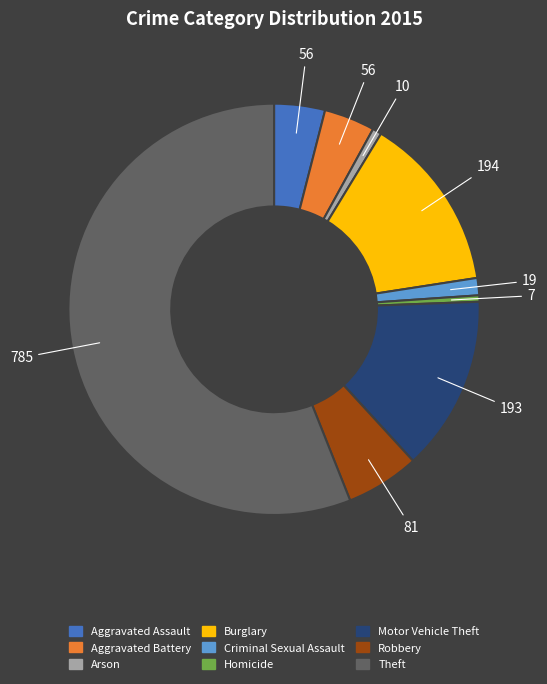

Is it true that Burglary is 24% of the pie?

False